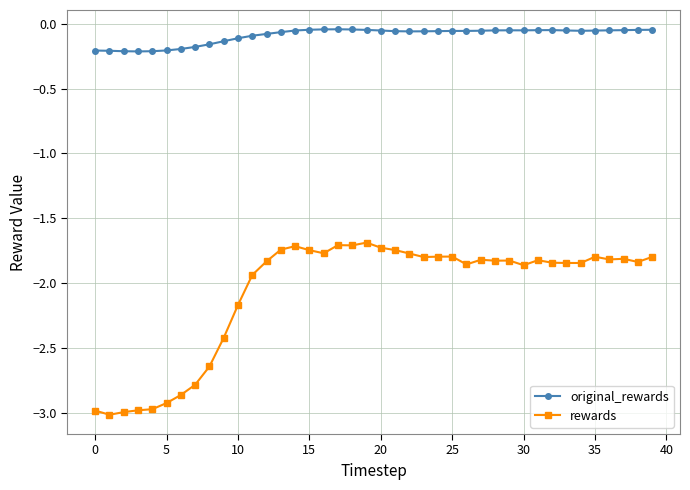

Which series has the largest range (max minus min)?

rewards